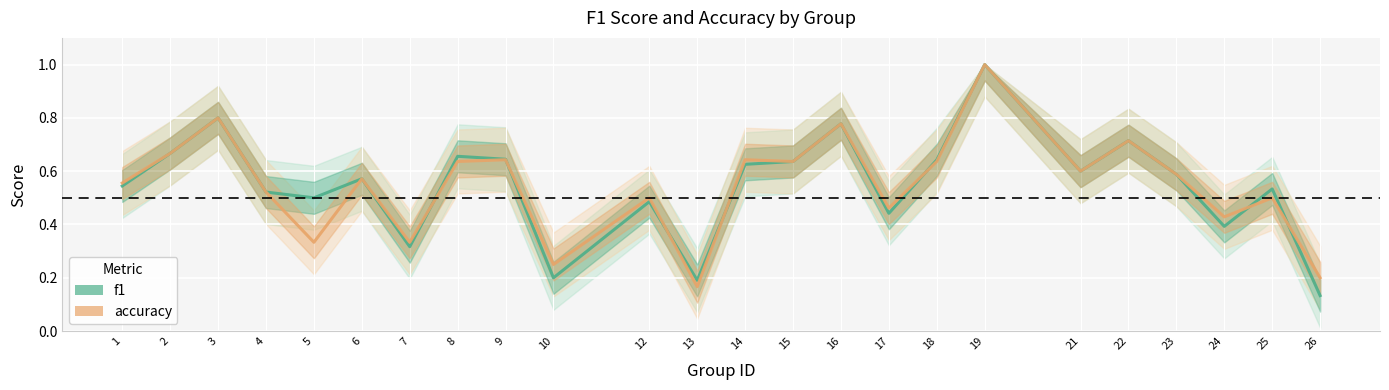

Which series ends up on top after the final intersection of accuracy and f1?

accuracy